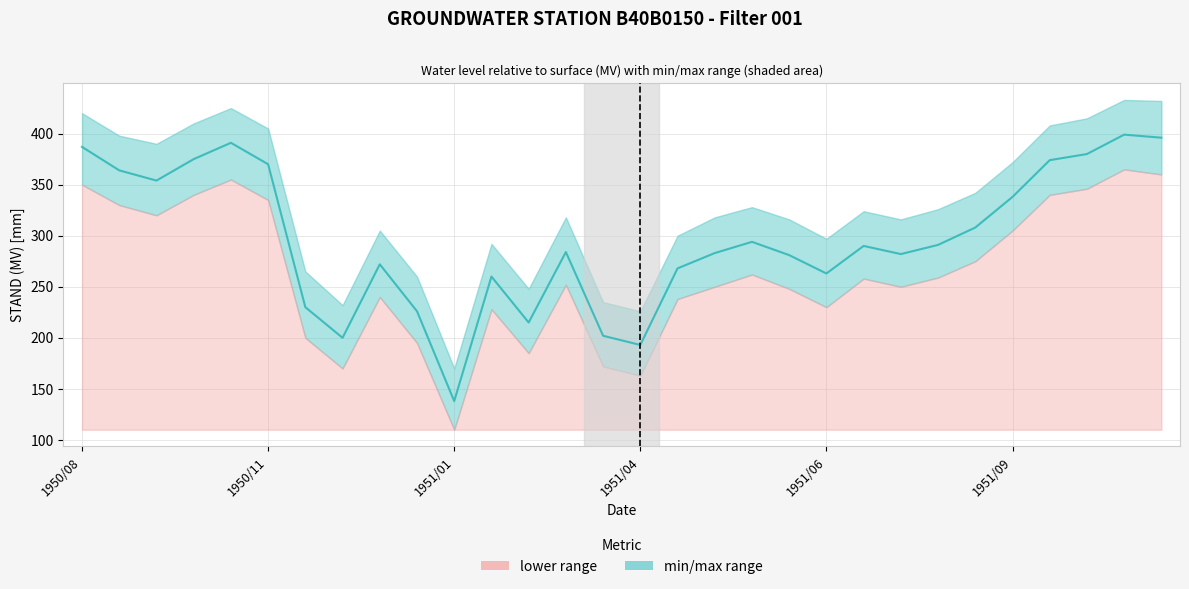

Does the chart display data point markers on the line(s)?

No